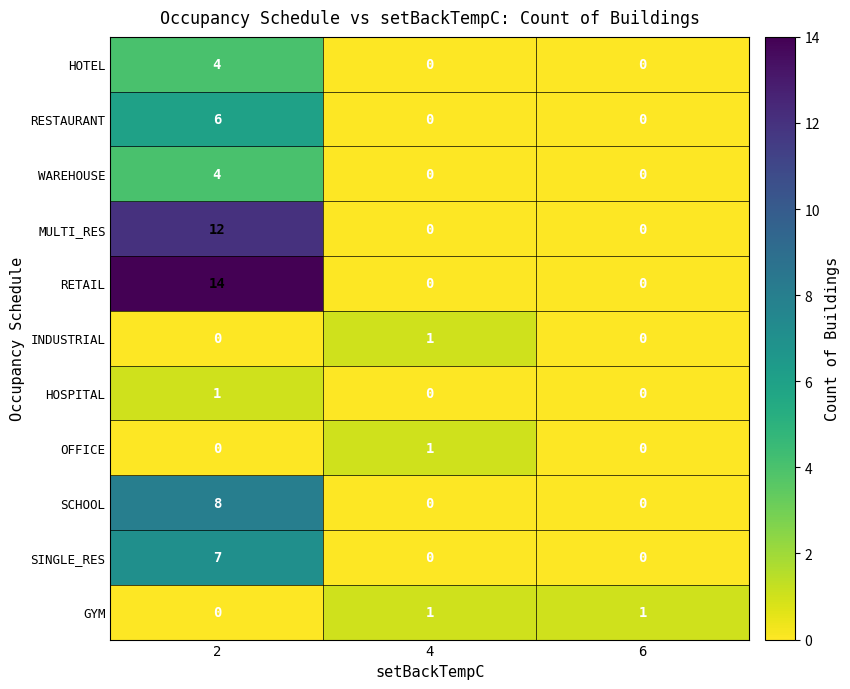

What is the maximum value shown in the chart?

14